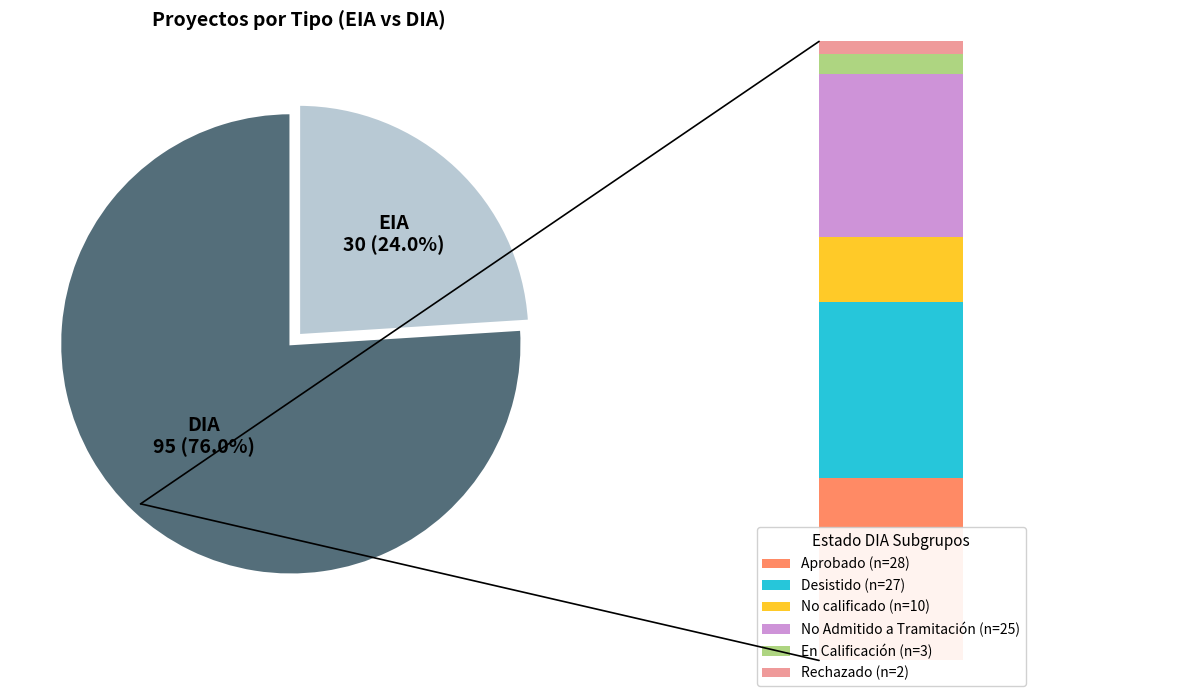

Does any single category account for the majority?

Yes